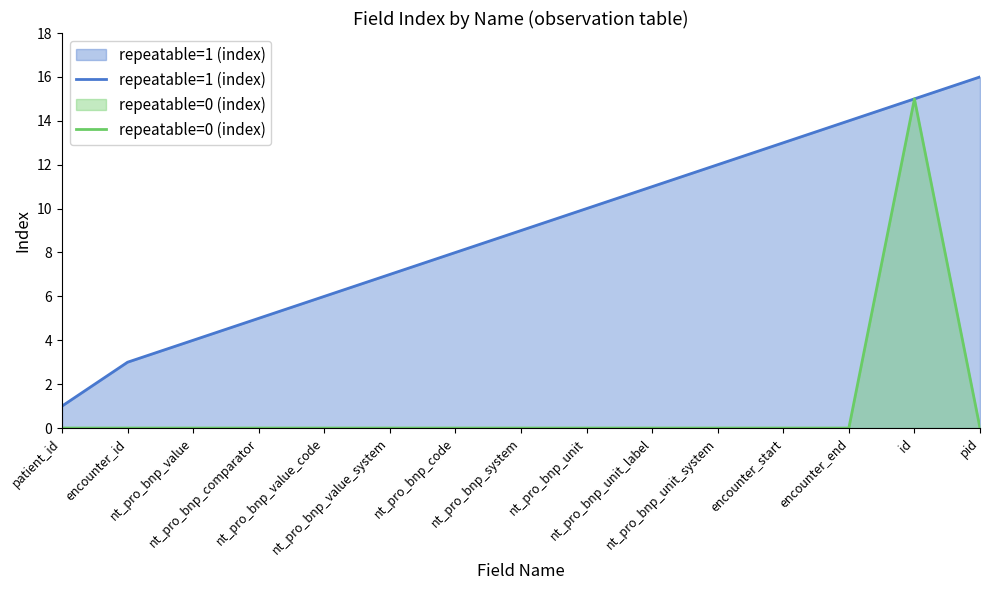

Reading left to right, list all the values displayed in this chart.

repeatable=1 (index): patient_id=1	encounter_id=3	nt_pro_bnp_value=4	nt_pro_bnp_comparator=5	nt_pro_bnp_value_code=6	nt_pro_bnp_value_system=7	nt_pro_bnp_code=8	nt_pro_bnp_system=9	nt_pro_bnp_unit=10	nt_pro_bnp_unit_label=11	nt_pro_bnp_unit_system=12	encounter_start=13	encounter_end=14	id=15	pid=16
repeatable=0 (index): patient_id=0	encounter_id=0	nt_pro_bnp_value=0	nt_pro_bnp_comparator=0	nt_pro_bnp_value_code=0	nt_pro_bnp_value_system=0	nt_pro_bnp_code=0	nt_pro_bnp_system=0	nt_pro_bnp_unit=0	nt_pro_bnp_unit_label=0	nt_pro_bnp_unit_system=0	encounter_start=0	encounter_end=0	id=15	pid=0